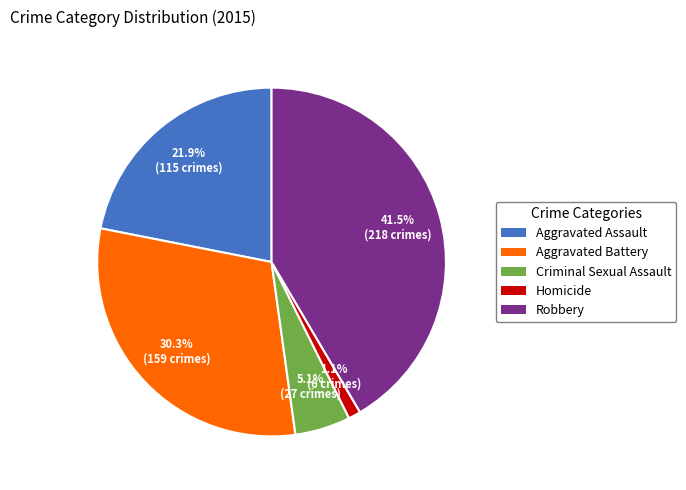

How many segments does this pie chart have?

5